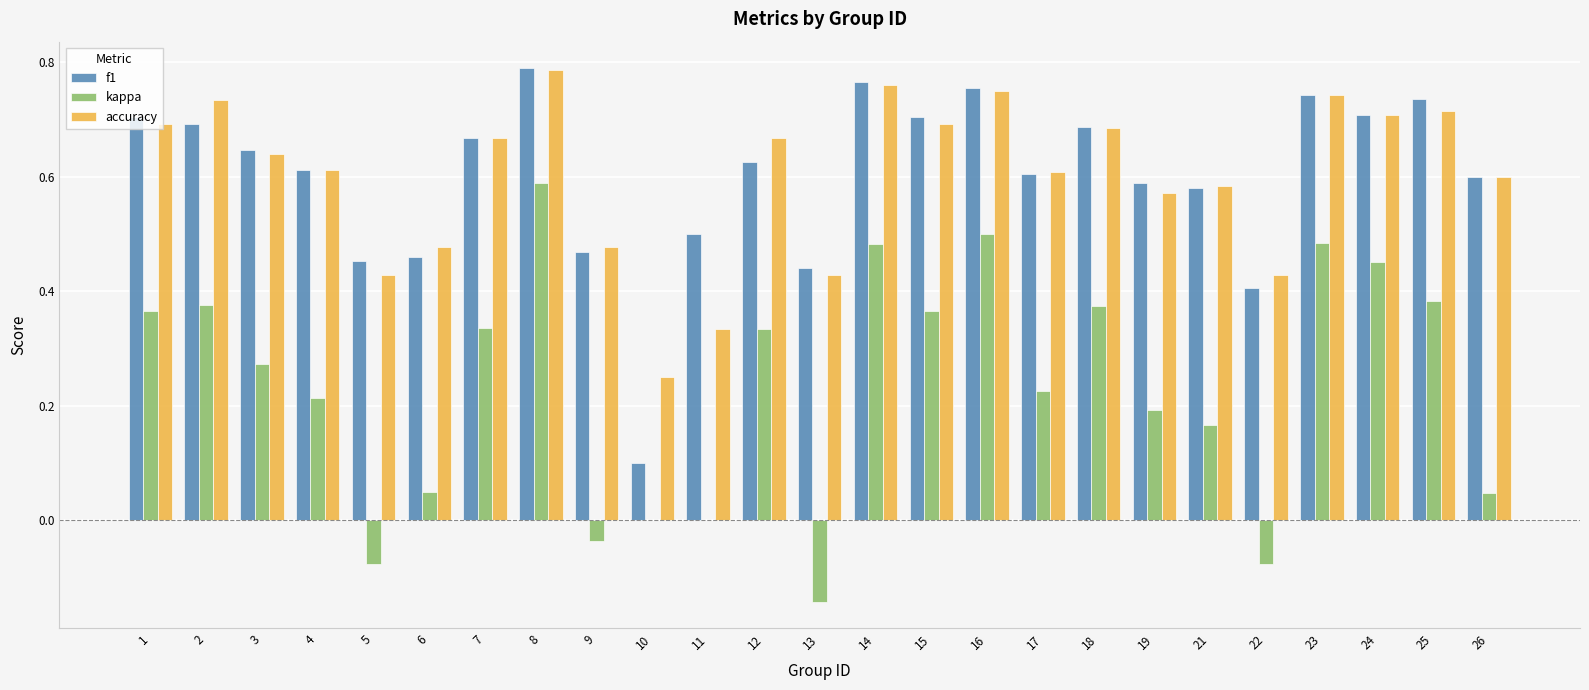

What is the sum of all kappa values?

5.9